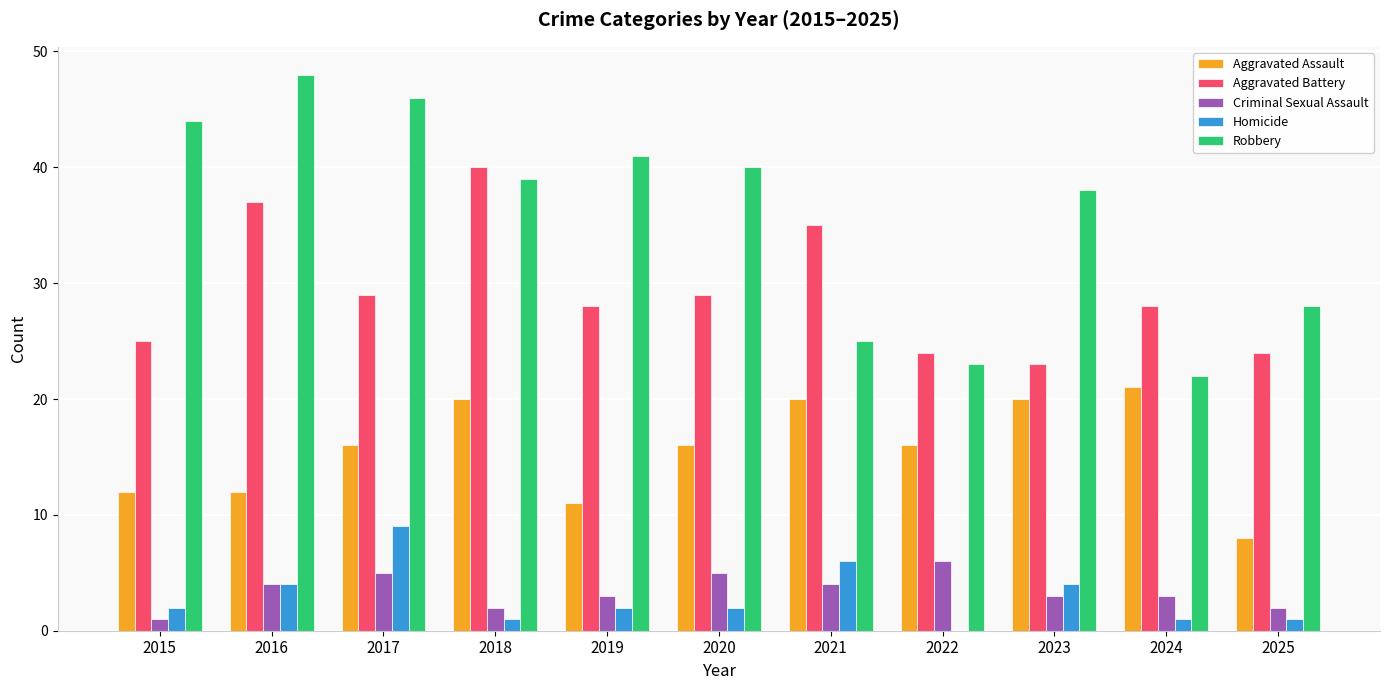

True or false: Robbery has a value of 83 at 2017.

False